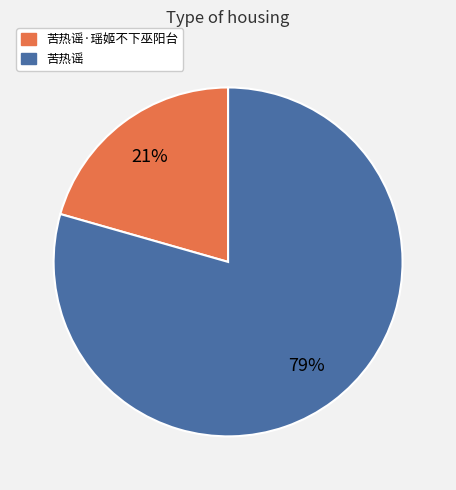

To the nearest percent, what is the average slice percentage?

50%